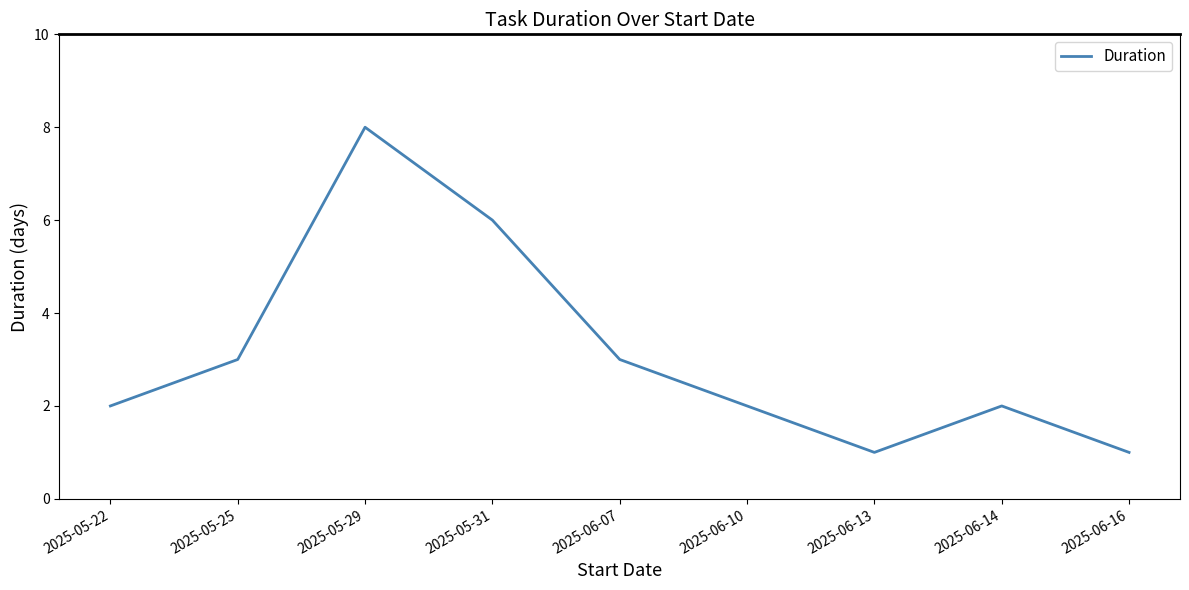

What is the ratio of the value at 2025-05-22 to the value at 2025-06-16?

2.0